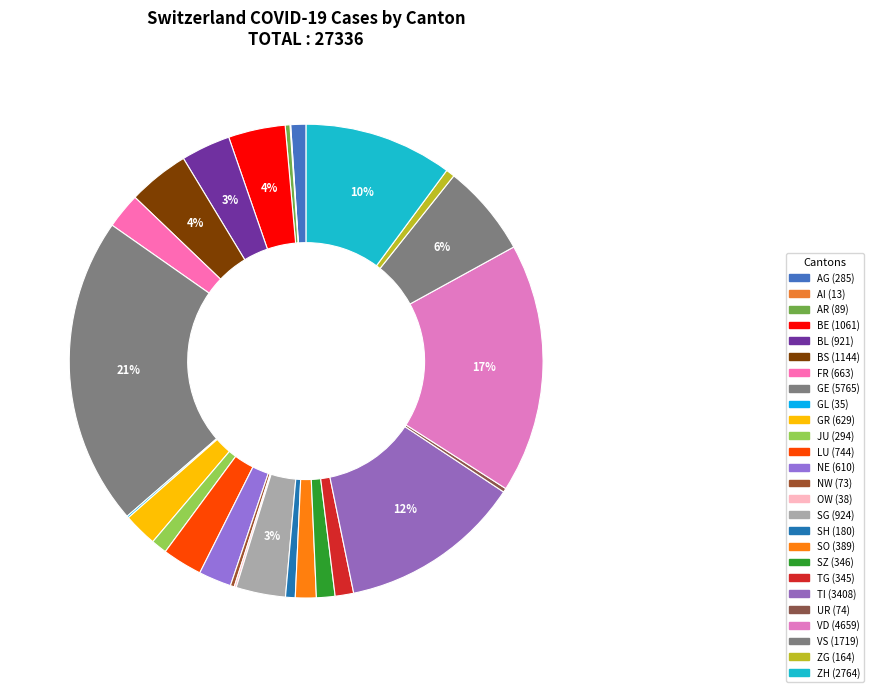

What is the change in value from SH to VS?

+1539